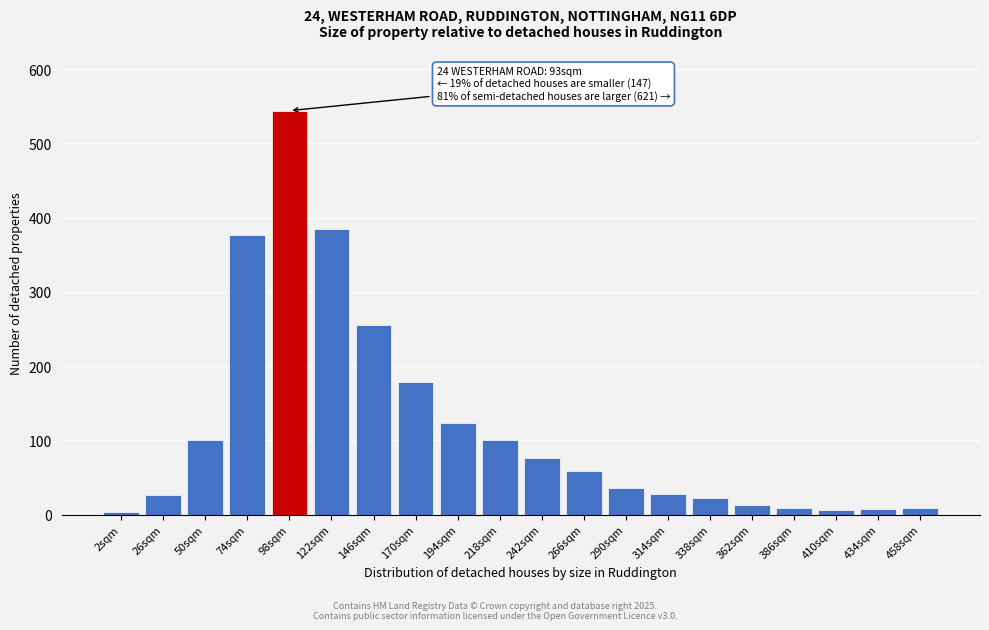

Which label corresponds to the largest value in the chart?

98sqm